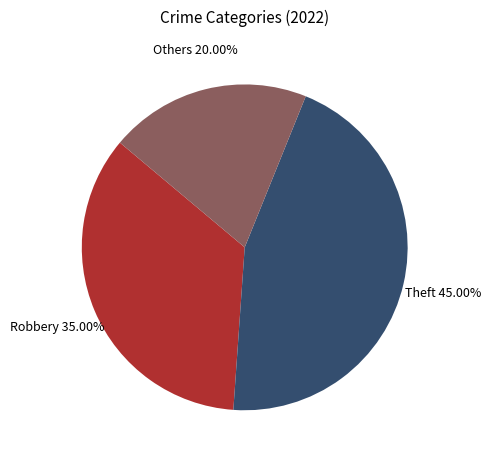

Is there a majority slice in this chart?

No